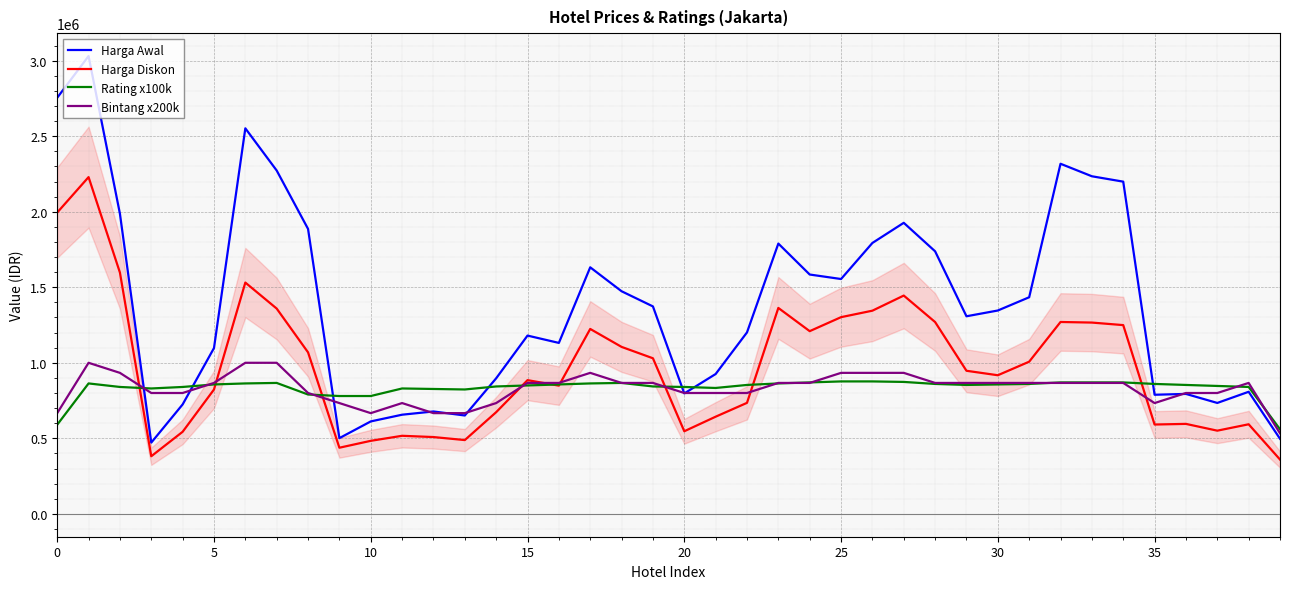

Which category has the lowest value in the Rating x100k series?

39